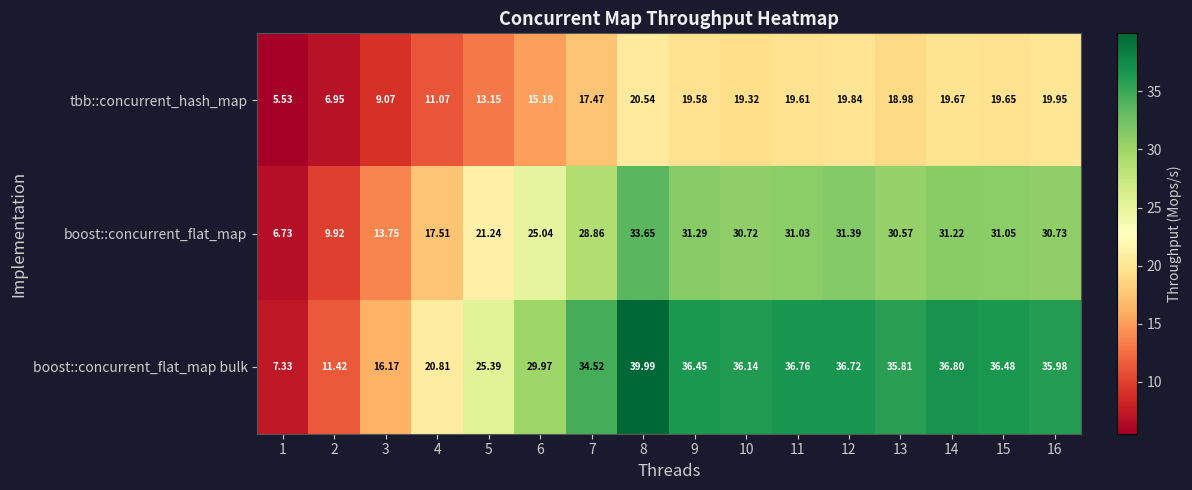

At 11, list the series in order from largest to smallest.

boost::concurrent_flat_map bulk, boost::concurrent_flat_map, tbb::concurrent_hash_map